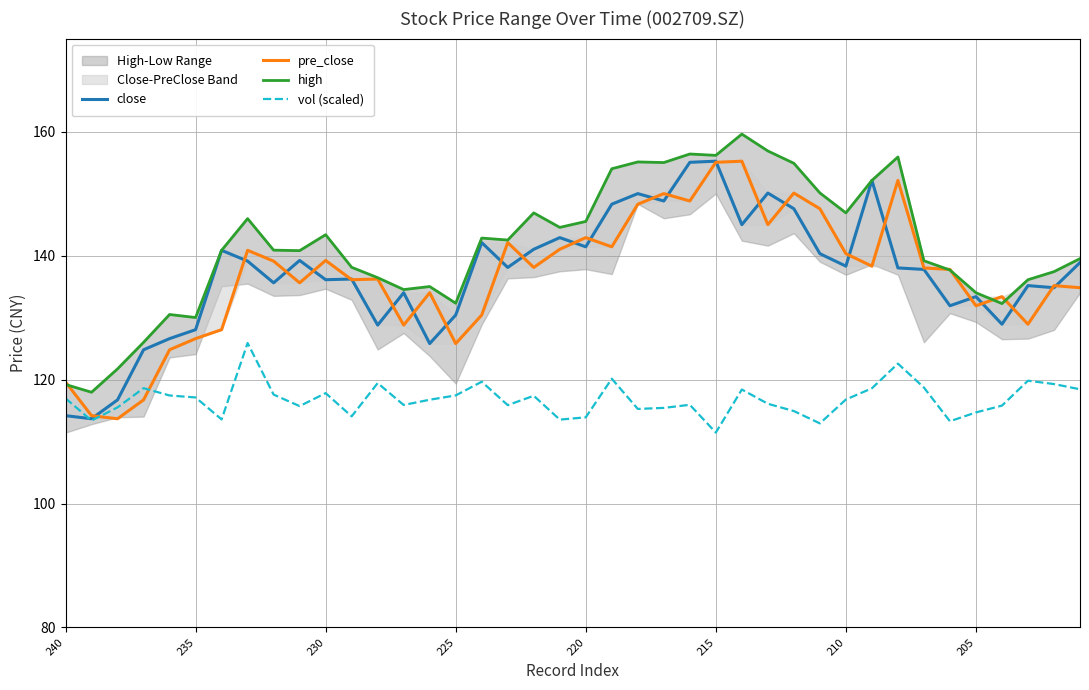

Reading left to right, list all the values displayed in this chart.

close: 114.2	113.7	116.7	124.8	126.6	128.0	140.8	139.1	135.6	139.2	136.1	136.2	128.8	134.0	125.8	130.4	142.1	138.1	141.0	142.9	141.4	148.3	150.0	148.8	155.0	155.2	145.0	150.1	147.6	140.3	138.3	152.1	138.0	137.8	131.9	133.4	128.9	135.2	134.8	138.9
pre_close: 119.6	114.2	113.7	116.7	124.8	126.6	128.0	140.8	139.1	135.6	139.2	136.1	136.2	128.8	134.0	125.8	130.4	142.1	138.1	141.0	142.9	141.4	148.3	150.0	148.8	155.0	155.2	145.0	150.1	147.6	140.3	138.3	152.1	138.0	137.8	131.9	133.4	128.9	135.2	134.8
high: 119.2	118.0	121.7	126.0	130.5	130.0	140.8	146.0	140.9	140.8	143.4	138.1	136.4	134.5	135.0	132.3	142.8	142.5	146.9	144.5	145.5	154.0	155.1	155.0	156.4	156.2	159.6	156.9	154.9	150.1	146.9	152.1	155.9	139.2	137.7	134.0	132.2	136.1	137.4	139.5
vol (scaled): 117.0	113.4	115.5	118.6	117.4	117.1	113.6	125.9	117.6	115.7	117.8	114.1	119.4	115.9	116.7	117.4	119.6	115.9	117.4	113.5	113.9	120.1	115.3	115.4	115.9	111.4	118.4	116.1	114.9	112.9	116.8	118.6	122.6	118.7	113.3	114.7	115.8	119.8	119.3	118.4